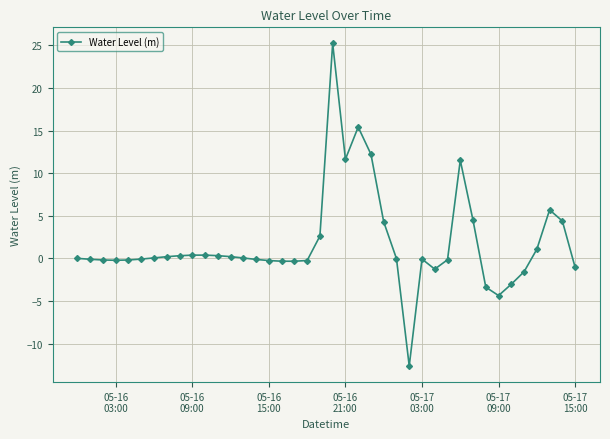

What is the difference between the maximum and second lowest values?

29.6